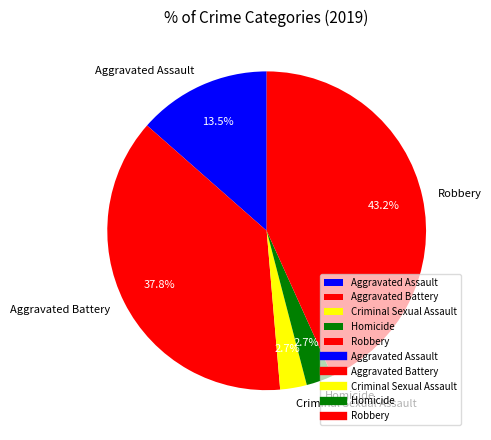

Is there a majority slice in this chart?

No